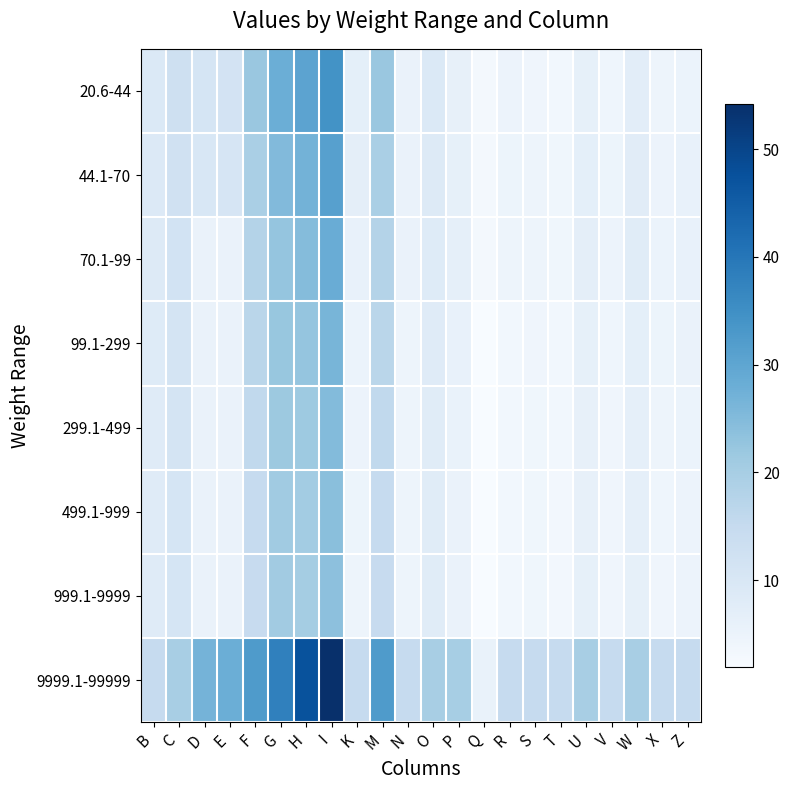

Rank the series at P from lowest to highest value.

999.1-9999, 499.1-999, 299.1-499, 99.1-299, 20.6-44, 44.1-70, 70.1-99, 9999.1-99999